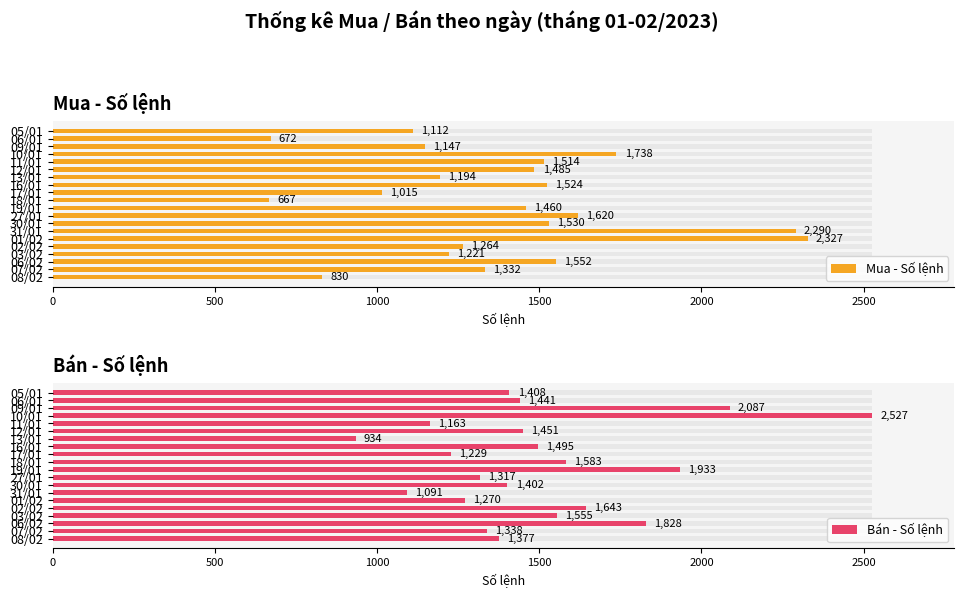

What position from the left is 02/02?

5